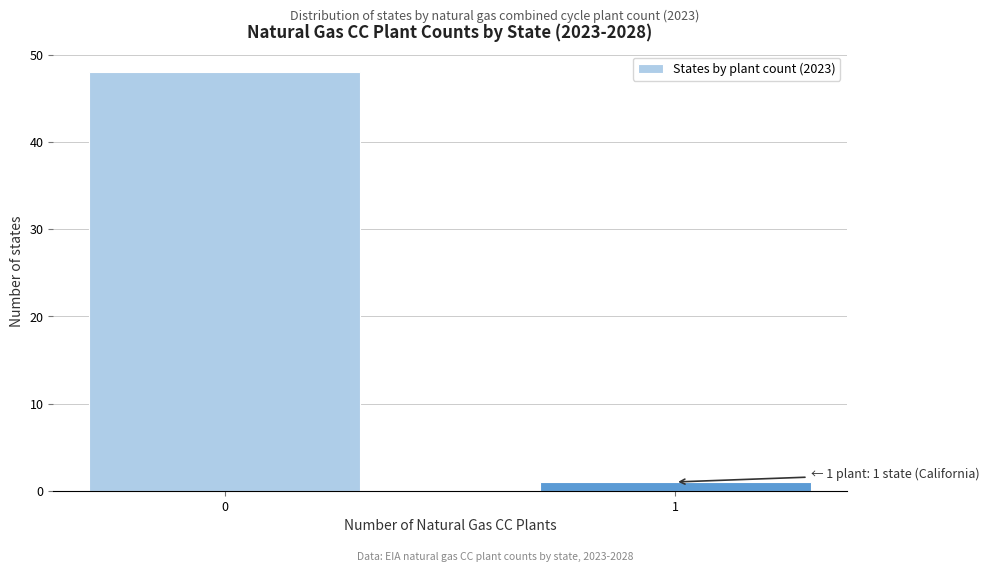

Reading right to left, transcribe all the data shown in this chart.

1=1	0=48